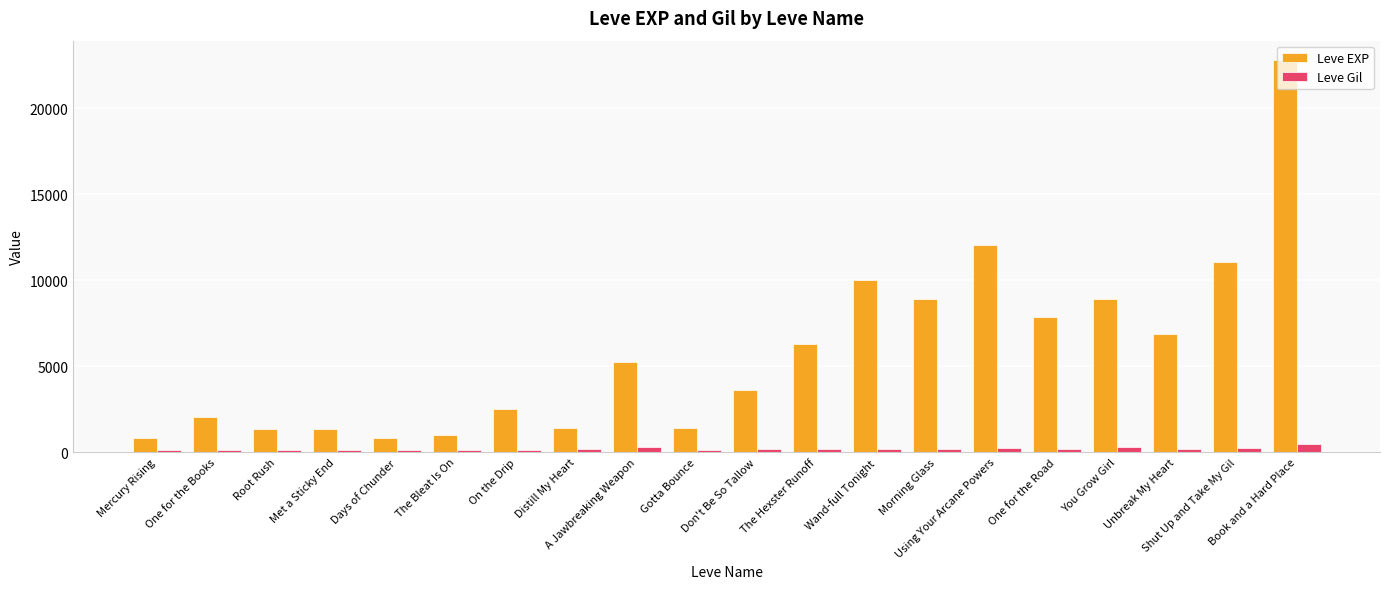

List the series in order of their overall mean, lowest first.

Leve Gil, Leve EXP